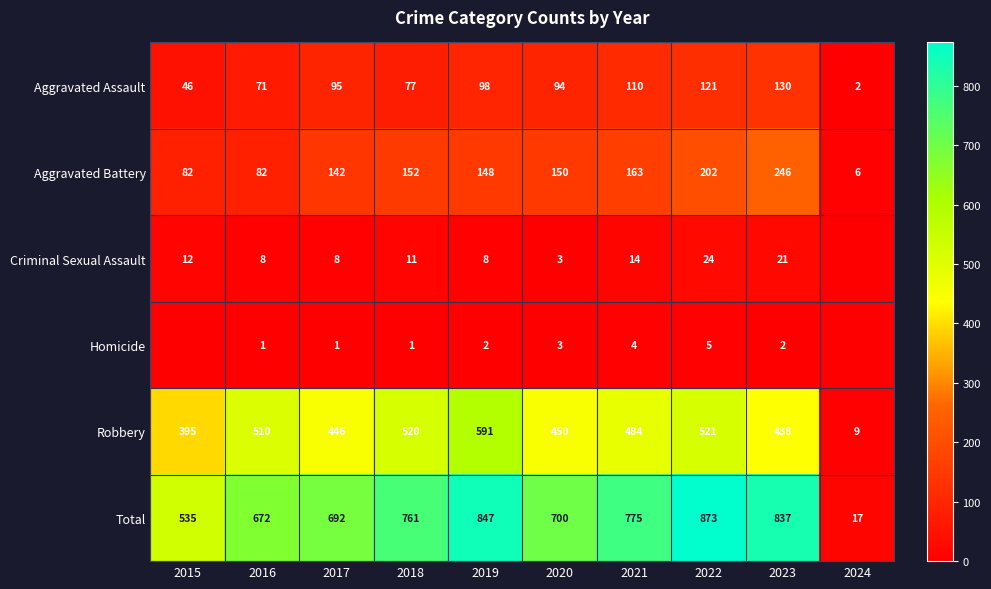

What is the lowest value of the Aggravated Battery series?

6